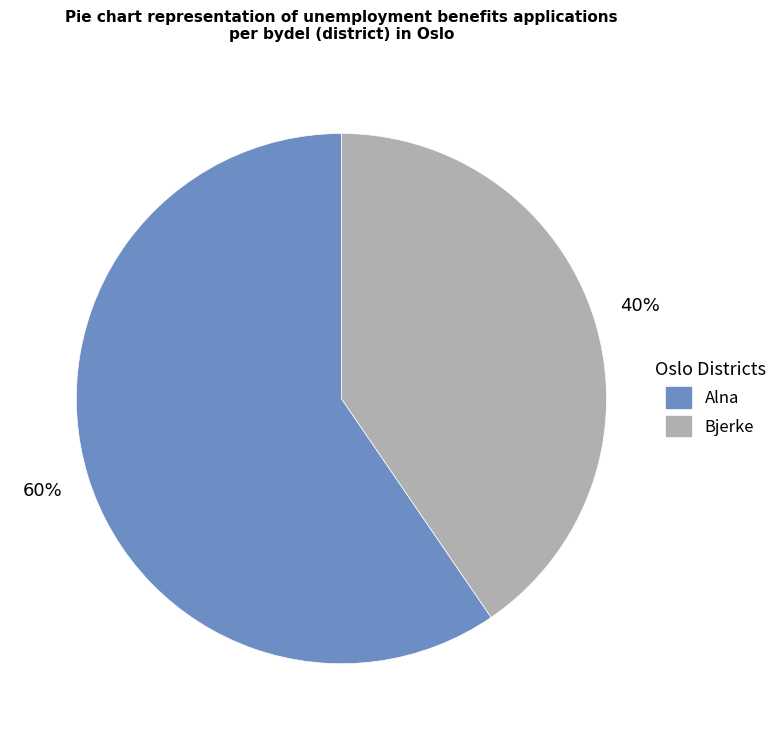

Count the number of slices in the pie.

2